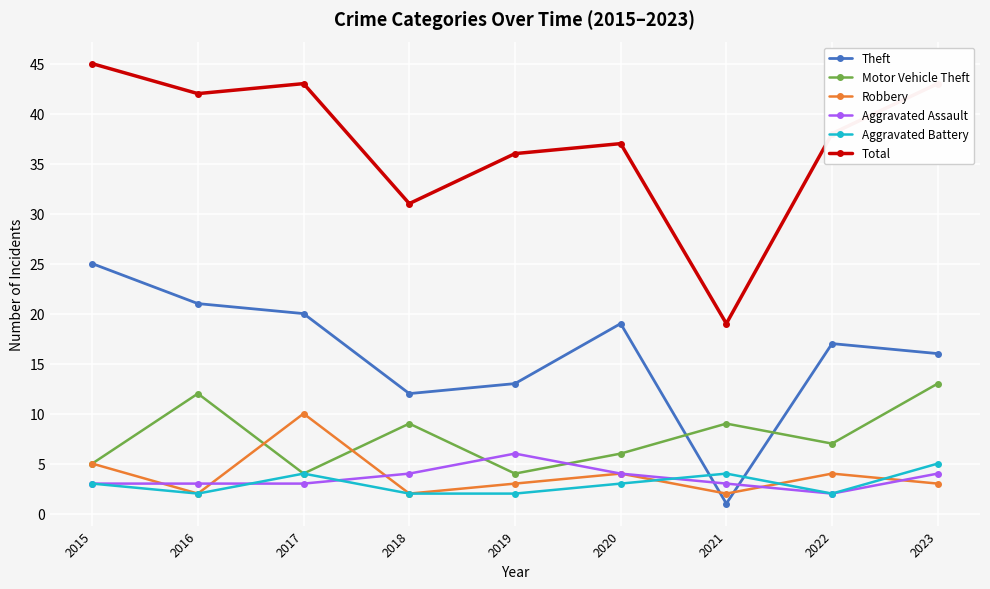

Which series has the largest range (max minus min)?

Total